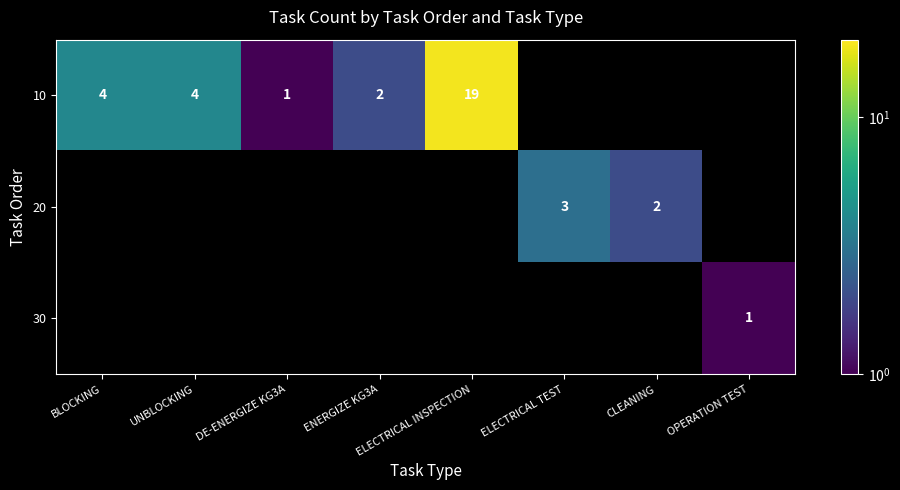

The value of 30 at OPERATION TEST is 2. True or false?

False